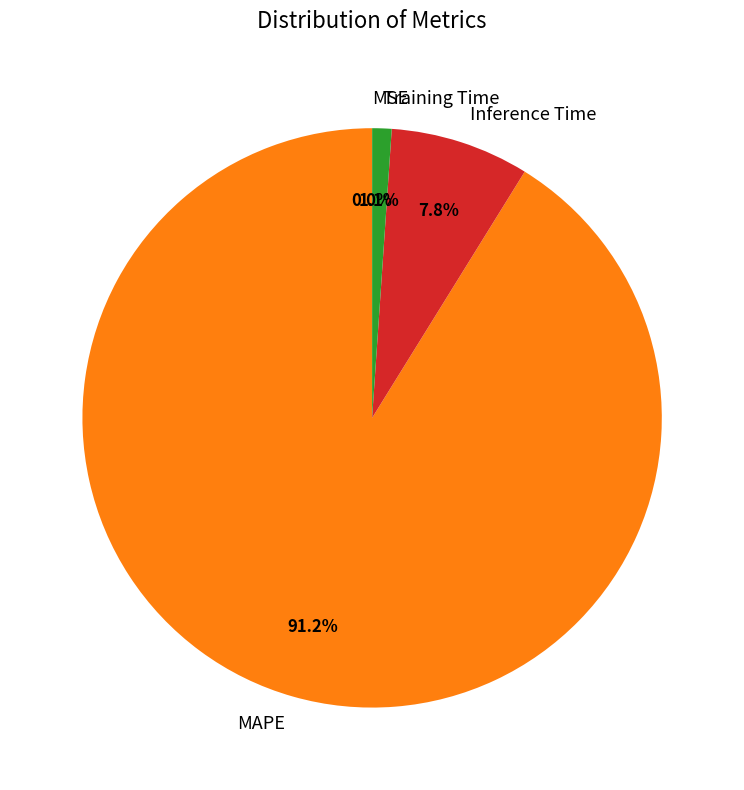

Which slice is the largest?

MAPE